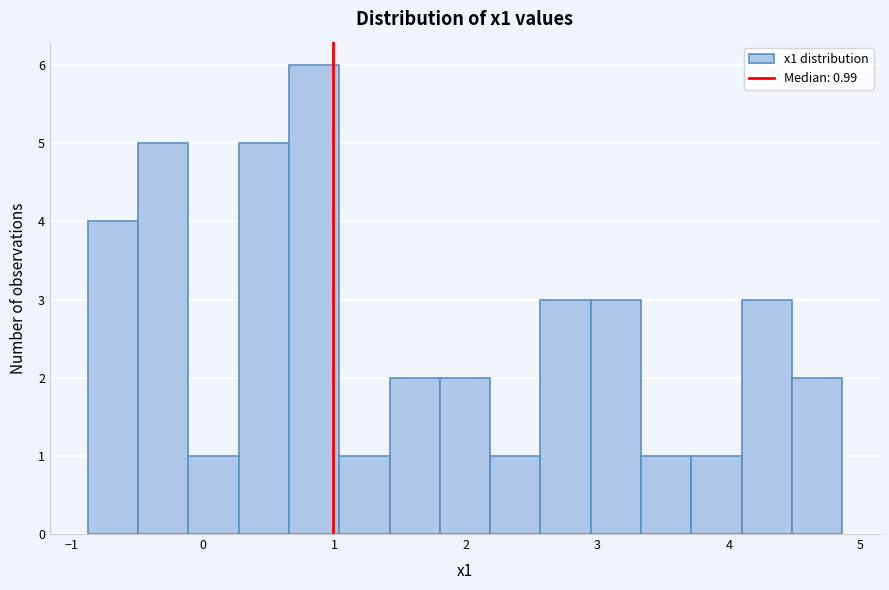

Read against the x-axis, roughly where is the centre of the tallest bar?

0.8